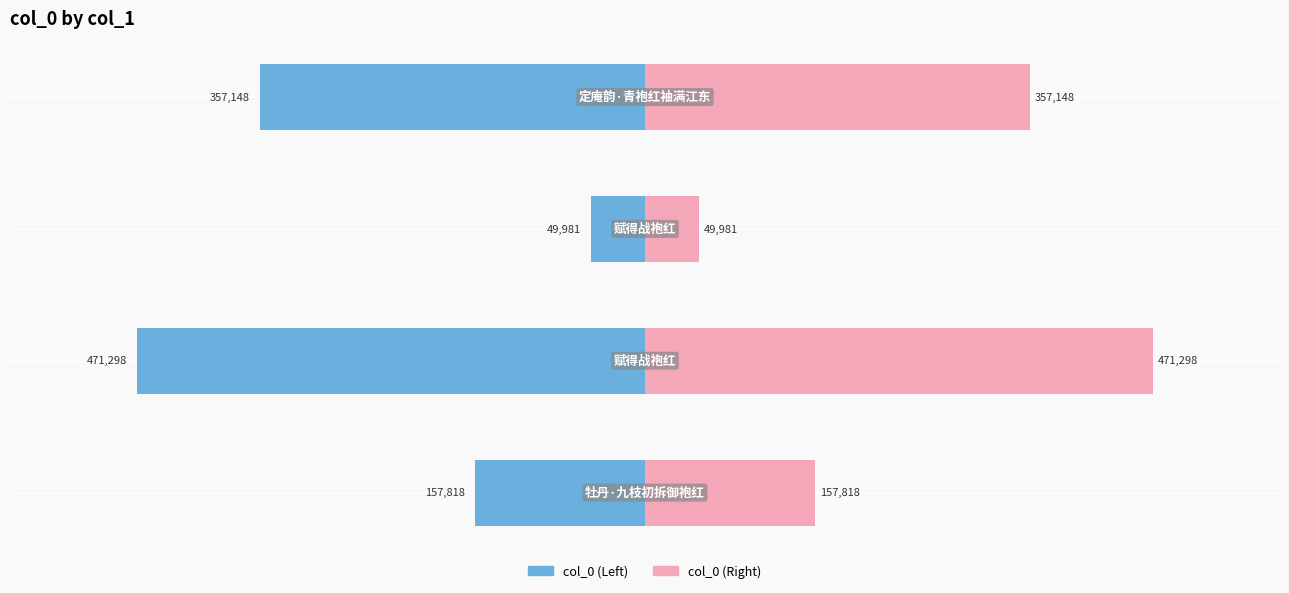

List the series in order of their peak value, highest first.

col_0 (Right), col_0 (Left)